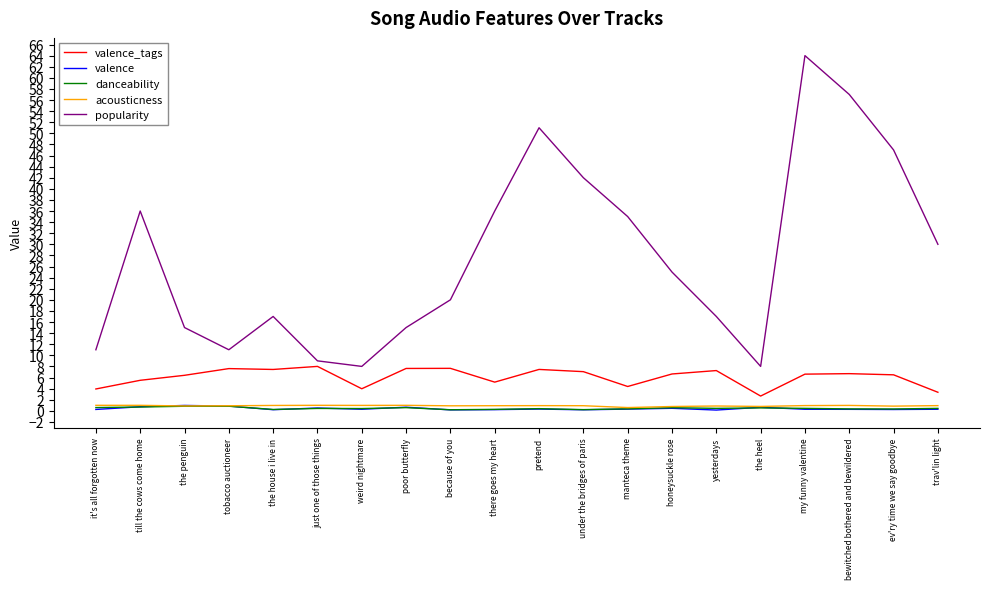

What is the lowest value of the popularity series?

8.0